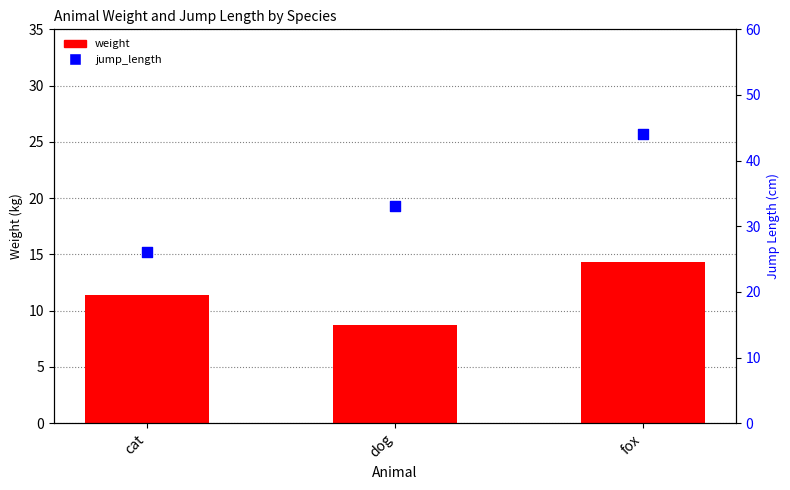

Is the value of jump_length at cat greater than the value of weight at dog?

Yes